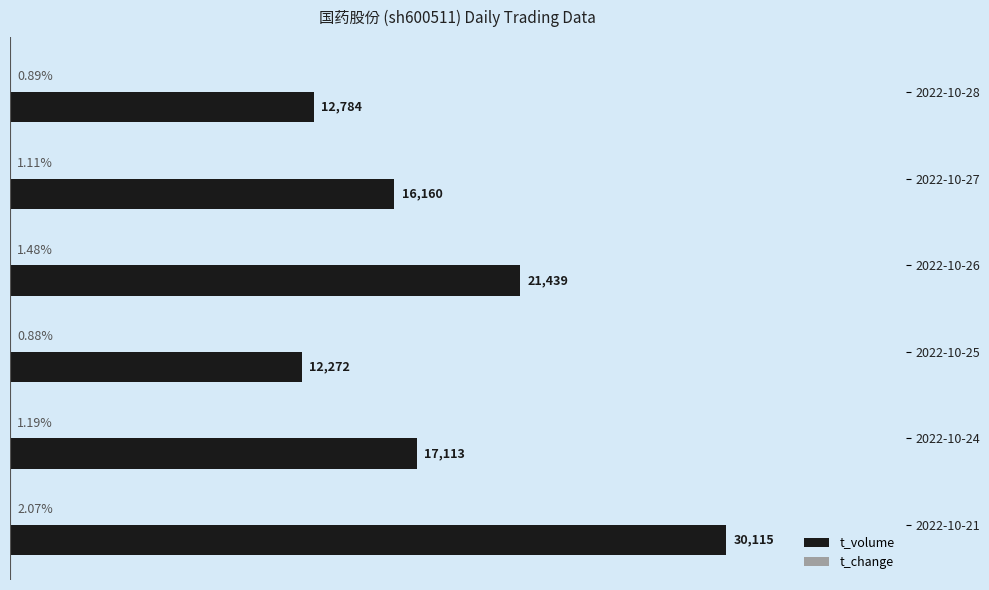

Which series changed the most between 2022-10-25 and 2022-10-24?

t_volume